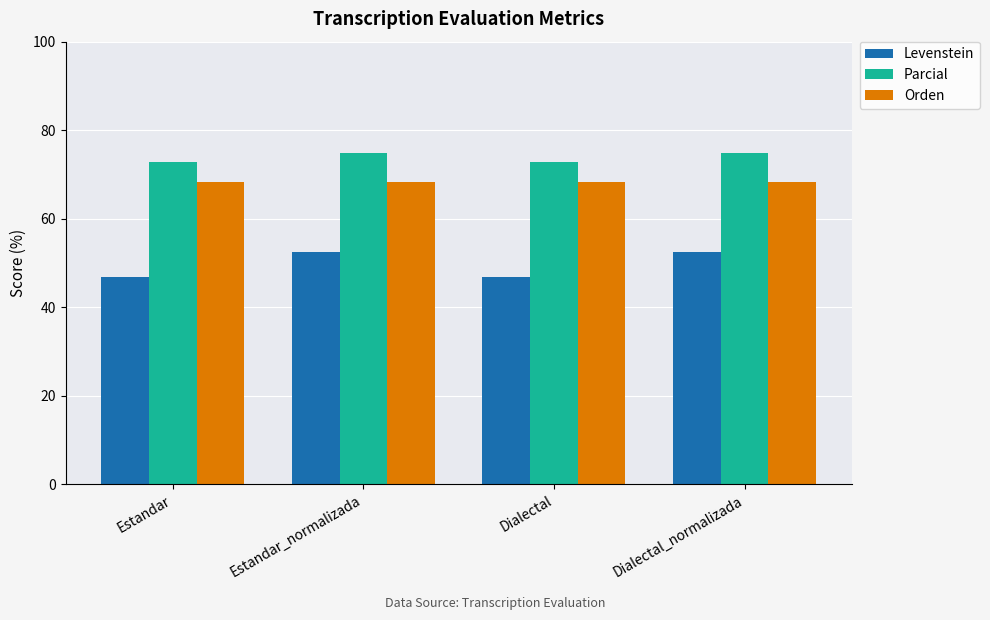

What is the label of the 4th bar from the left?

Dialectal_normalizada